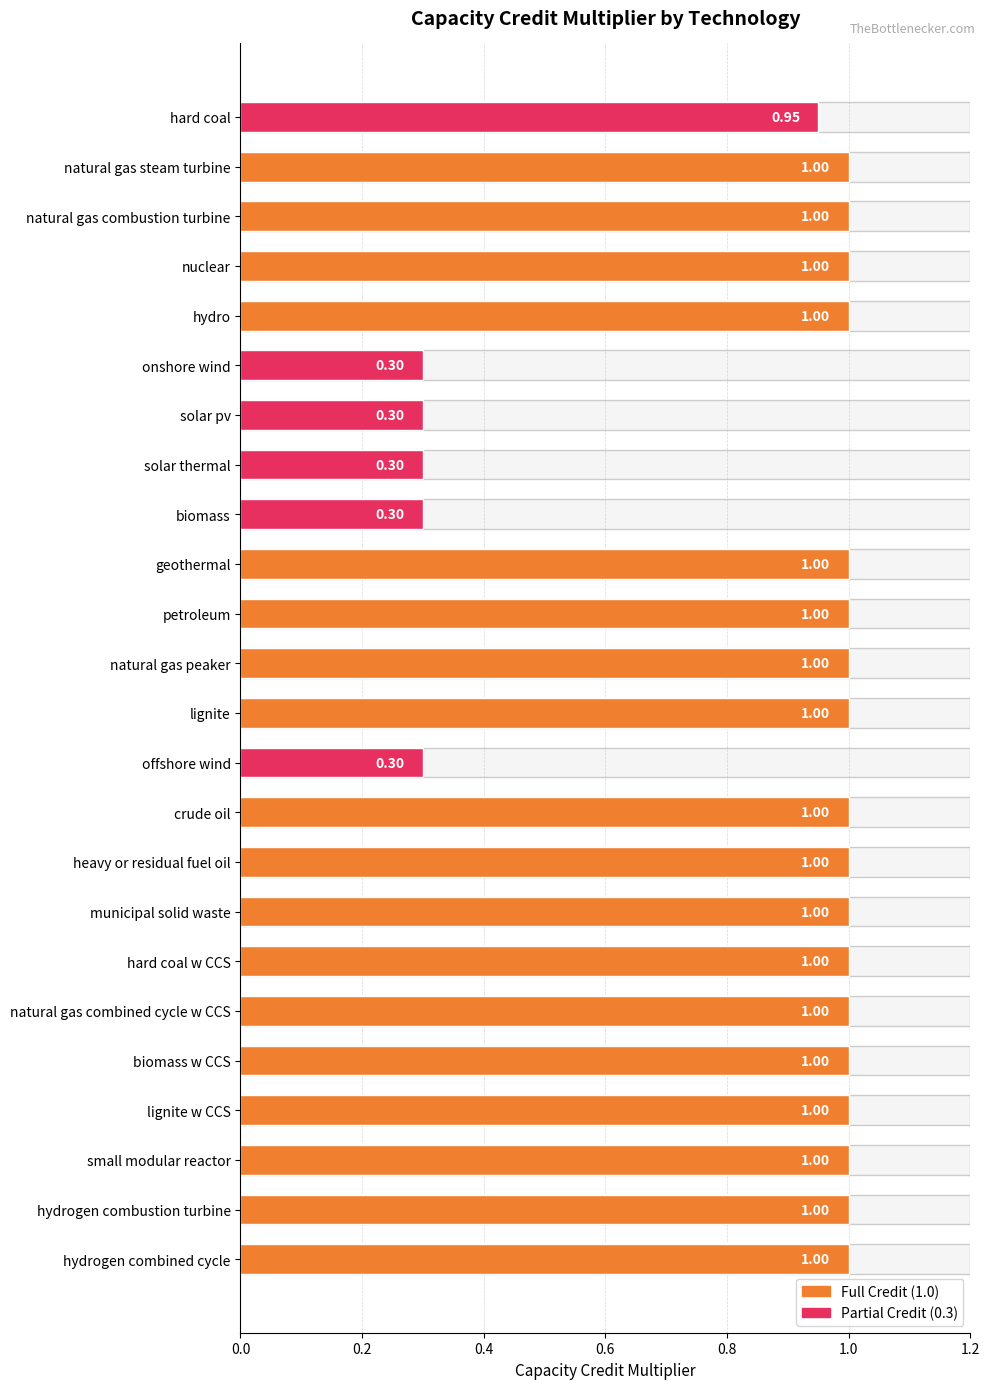

The value at municipal solid waste is 1.0. True or false?

True